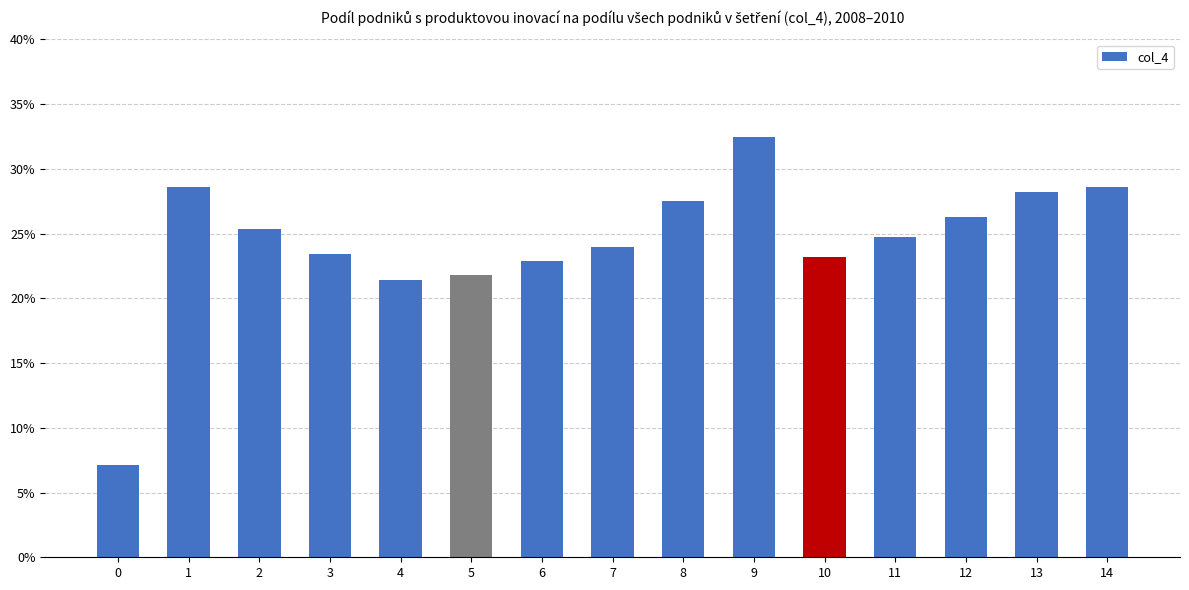

Are the bars horizontal?

No